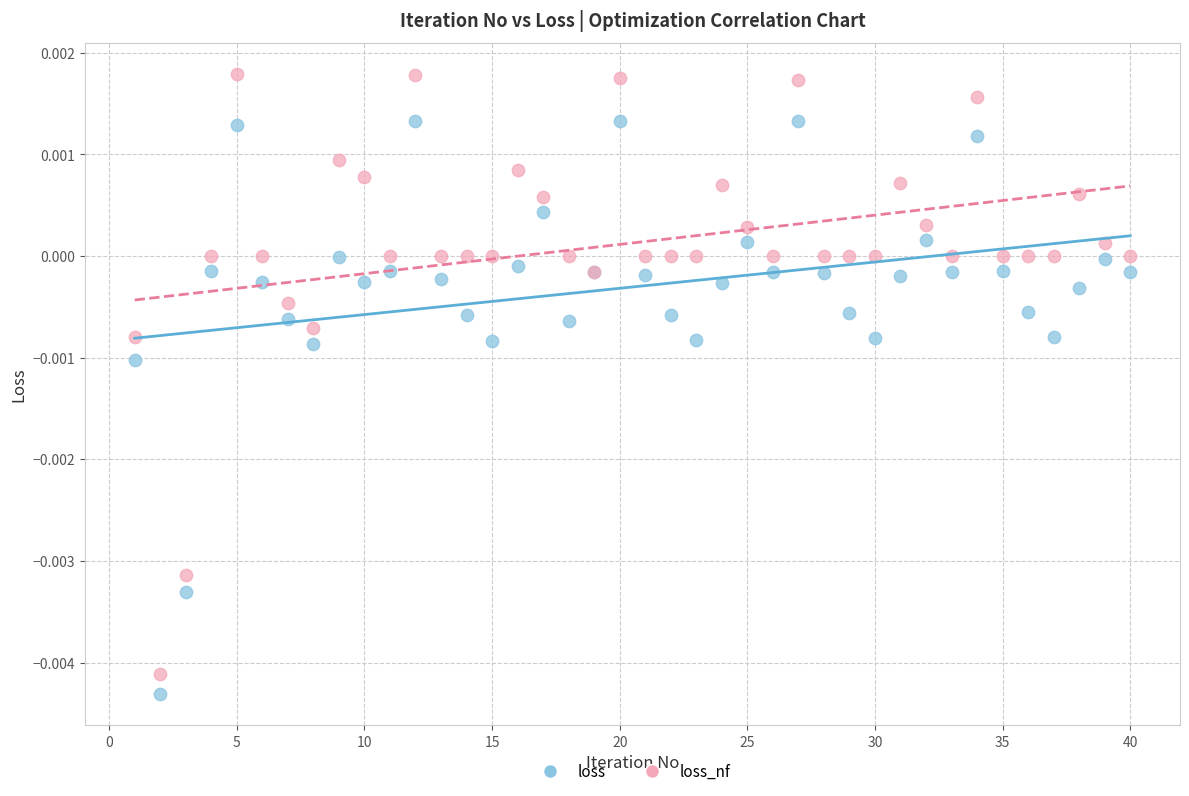

Which series has the largest Y range (max minus min)?

loss_nf